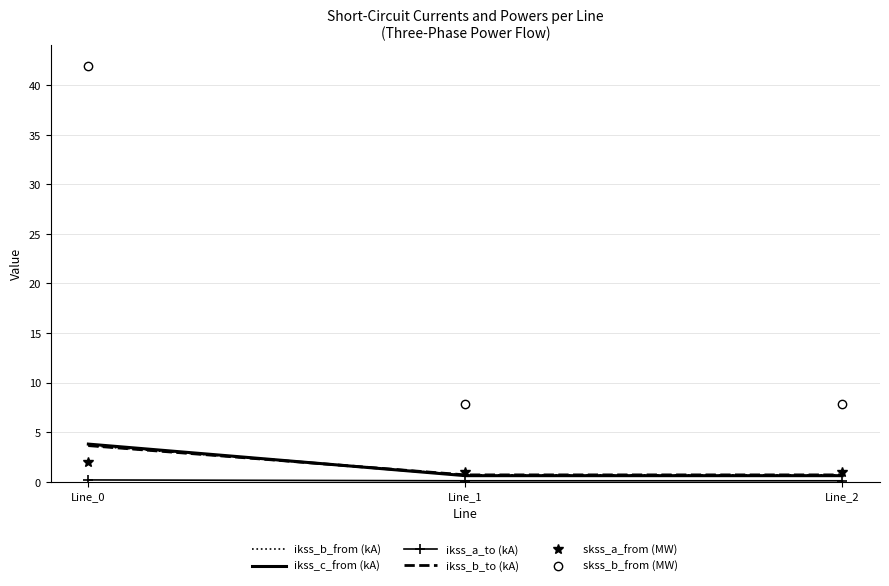

Rank the series at Line_0 from lowest to highest value.

ikss_a_to (kA), skss_a_from (MW), ikss_b_to (kA), ikss_b_from (kA), ikss_c_from (kA), skss_b_from (MW)